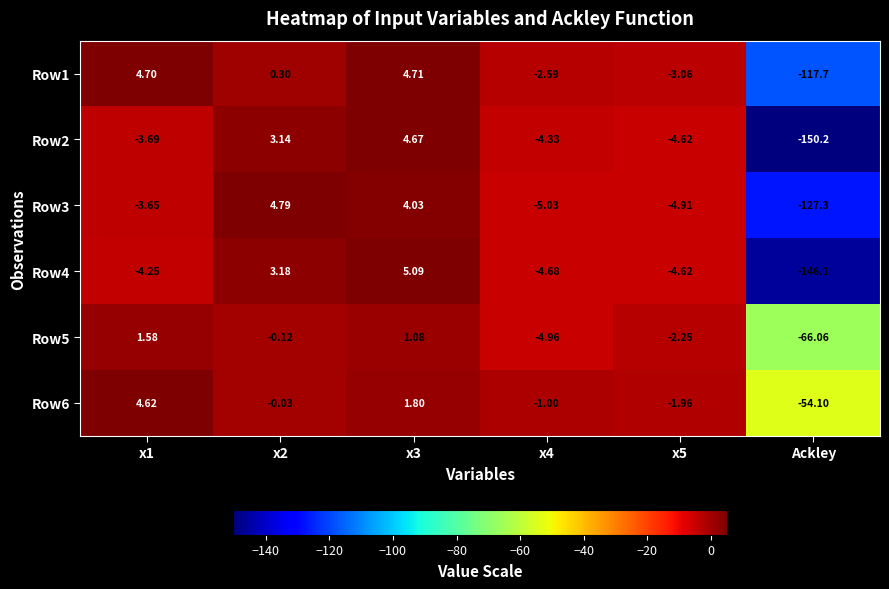

At which category does the chart reach its minimum across all series?

Ackley